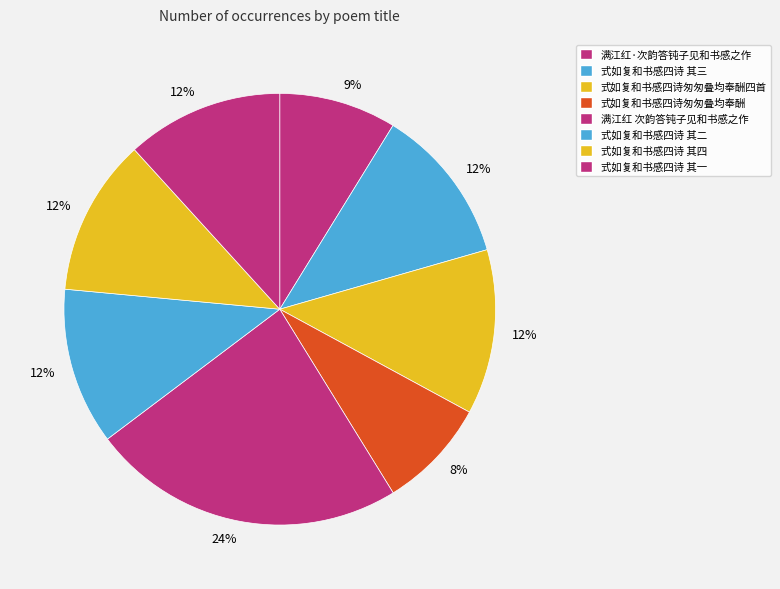

Which category has the smallest portion of the pie?

式如复和书感四诗匆匆叠均奉酬